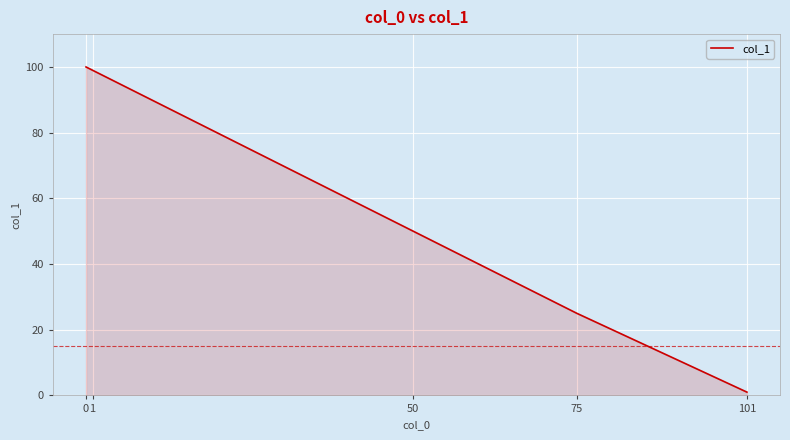

What is the change in value from 0 to 101?

-99